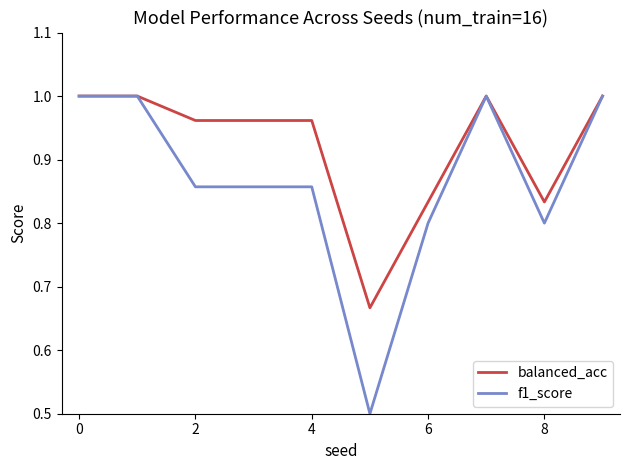

Rank the series by their average value, from highest to lowest.

balanced_acc, f1_score